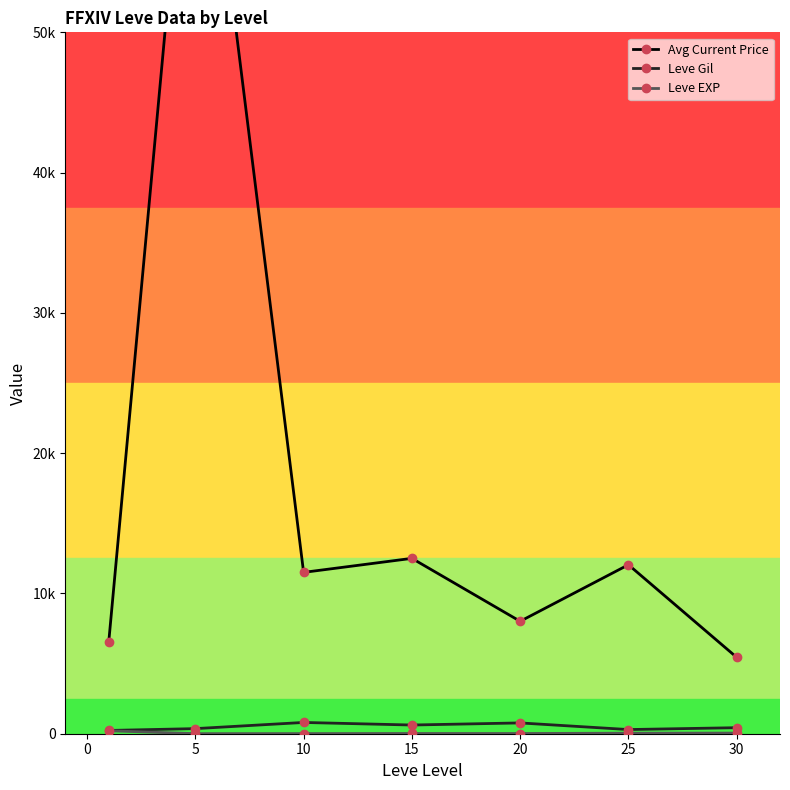

What is the average value of the Avg Current Price series?

18500.0